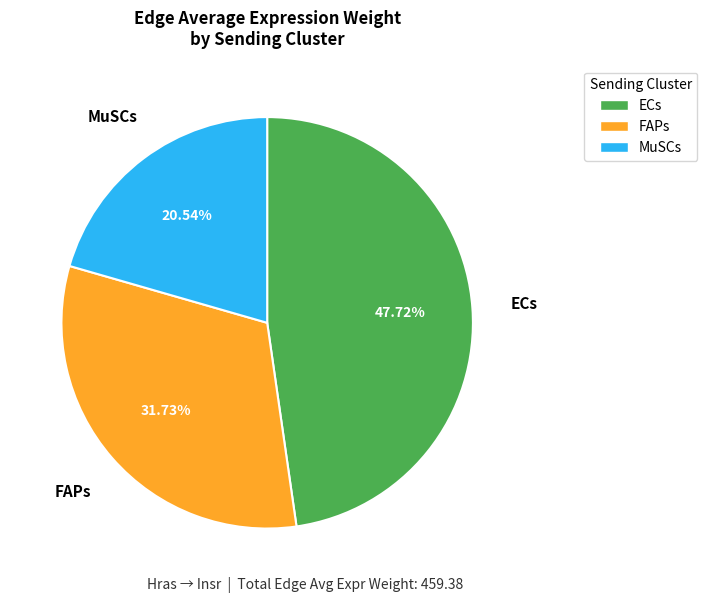

How many slices are in this pie chart?

3